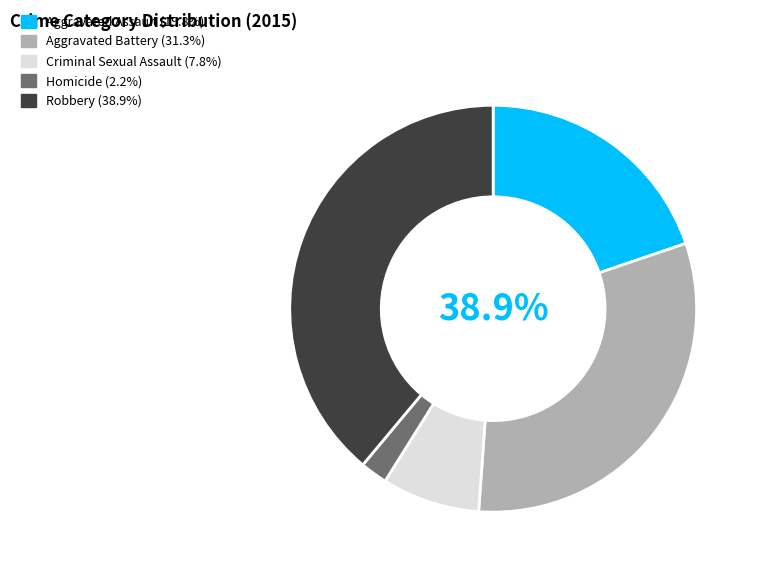

To the nearest percent, what percentage of the pie is Aggravated Battery?

31%